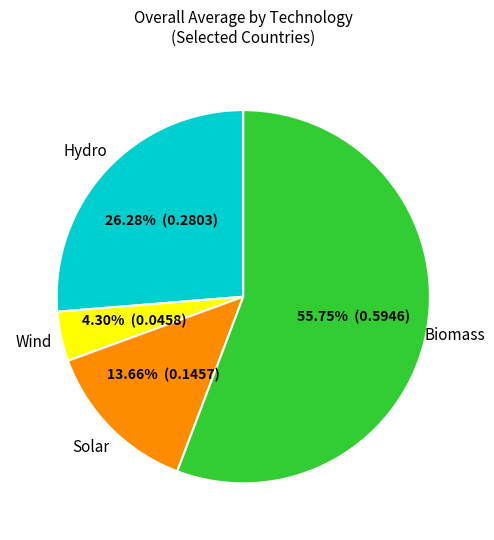

Does any single category account for the majority?

Yes